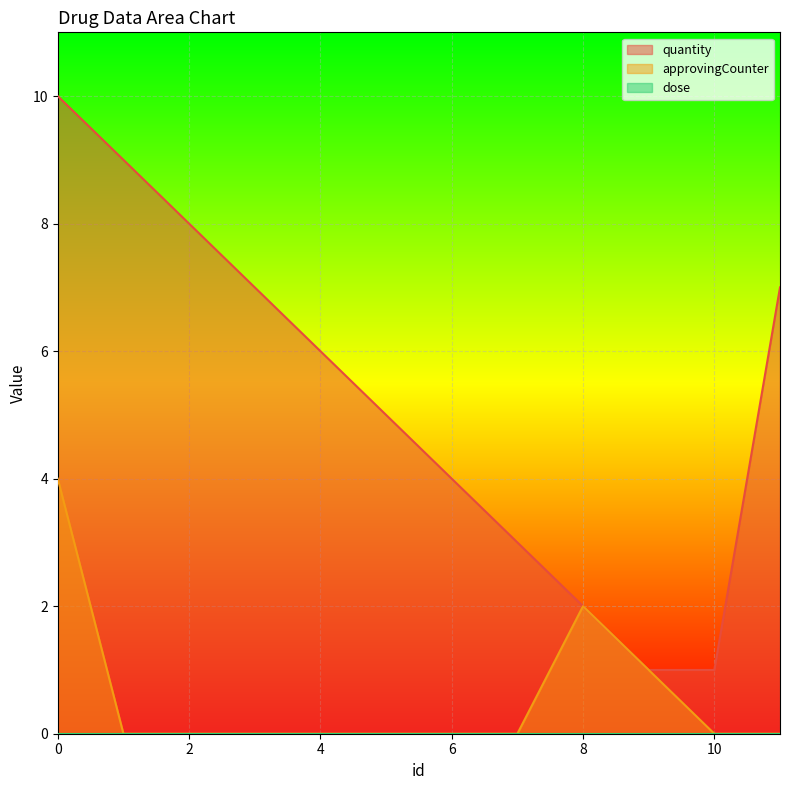

What is the value of the quantity point at the 7th from the left?

4